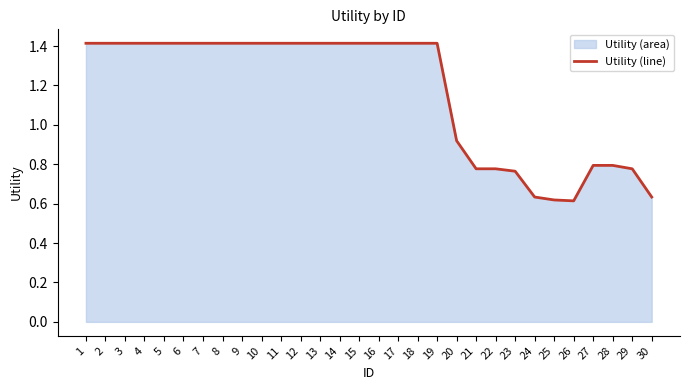

Rank the categories by value from lowest to highest.

26, 25, 24, 30, 23, 22, 21, 29, 27, 28, 20, 1, 2, 3, 4, 5, 6, 7, 8, 9, 10, 11, 12, 13, 14, 15, 16, 17, 18, 19